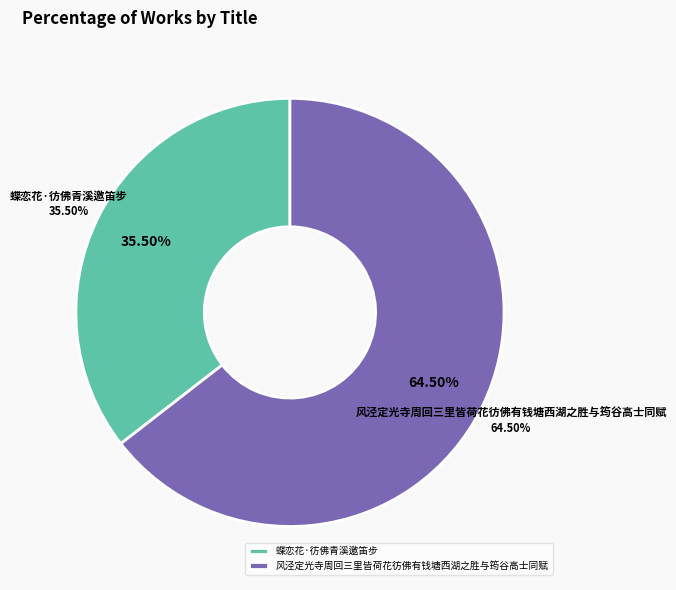

Is there any slice that represents more than half of the pie?

Yes